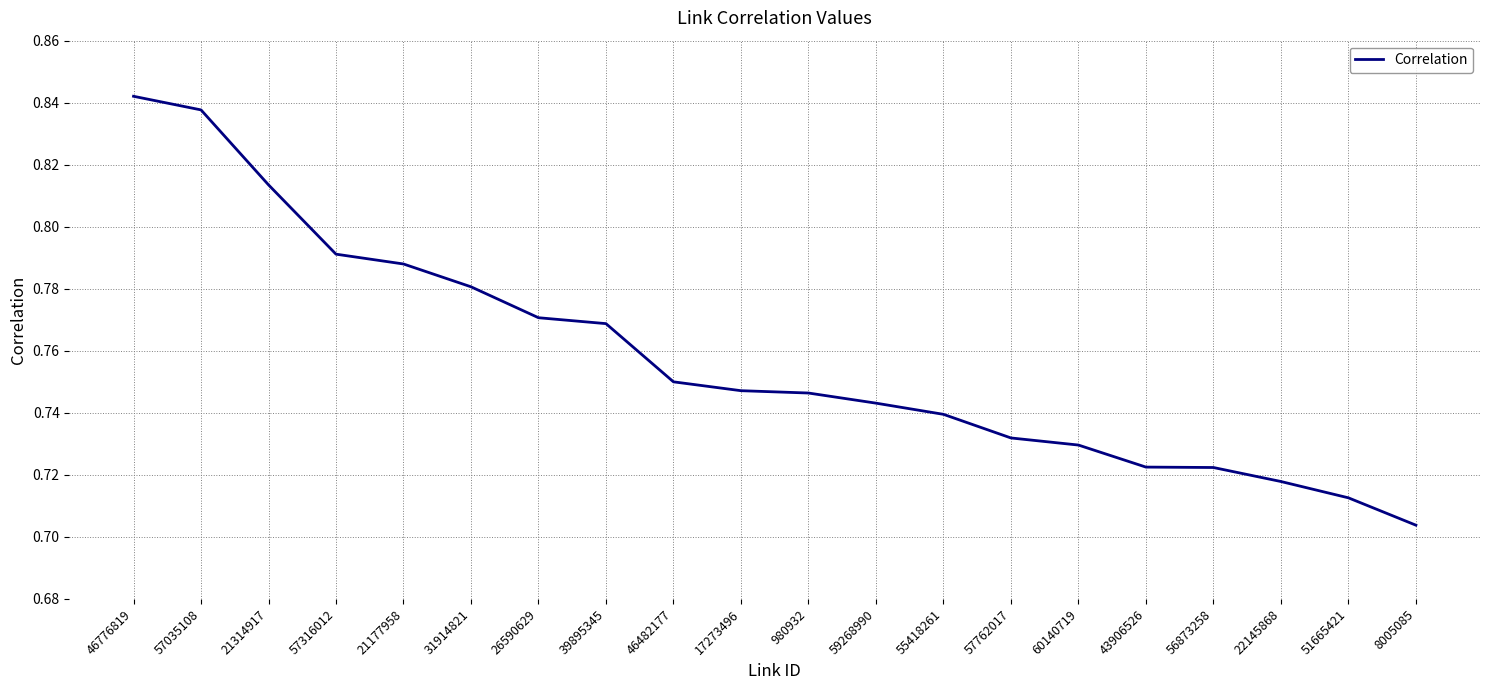

Between 17273496 and 43906526, which is larger?

17273496